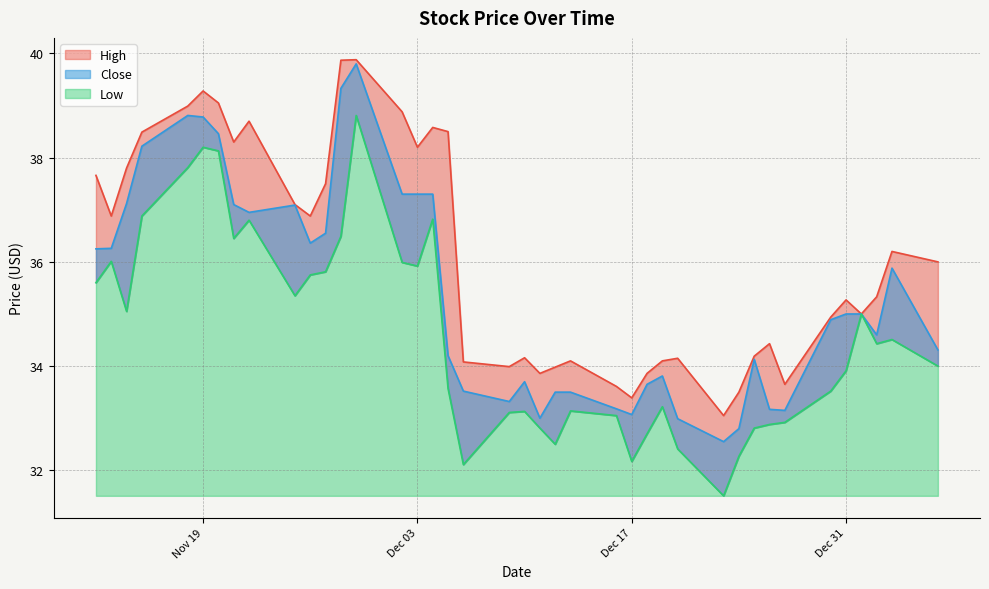

What is the spread (max minus min) of values at 39?

2.1